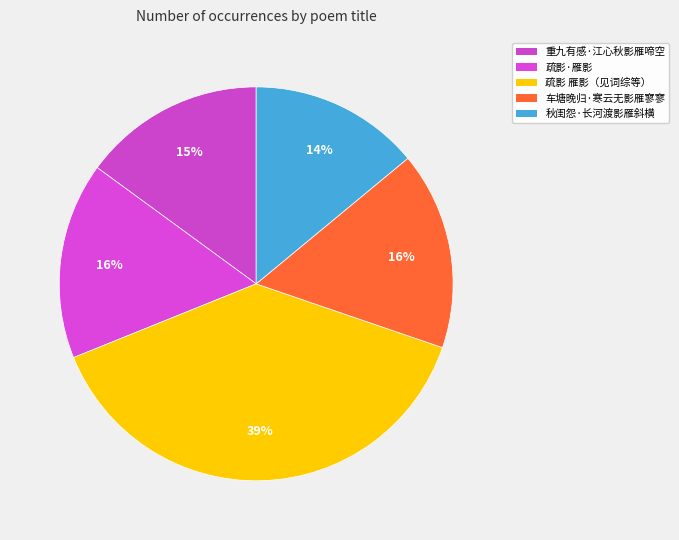

What is the largest slice in the pie chart?

疏影 雁影（见词综等）